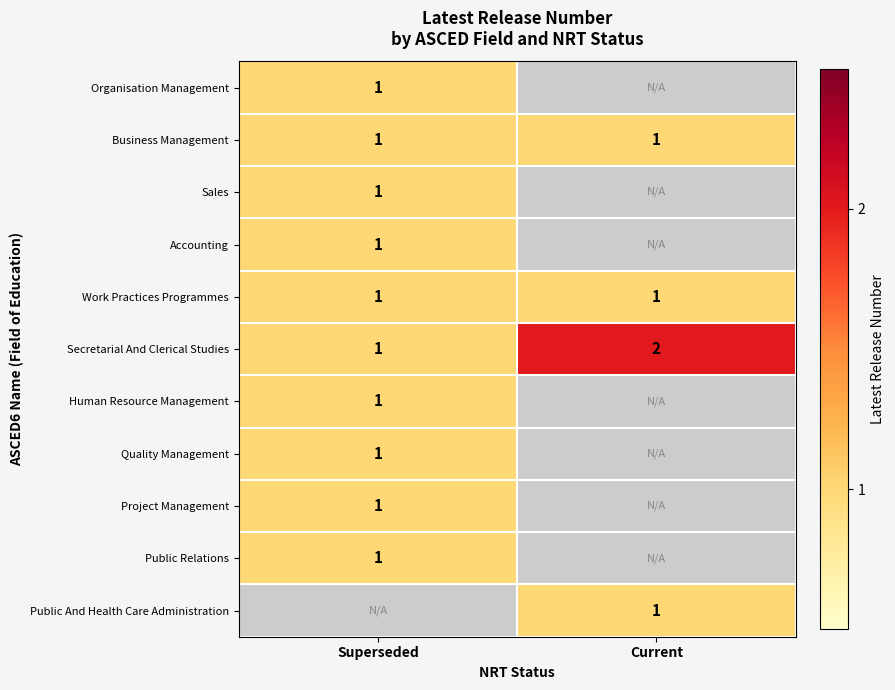

Is it true that Public And Health Care Administration equals 1.6 at Current?

False